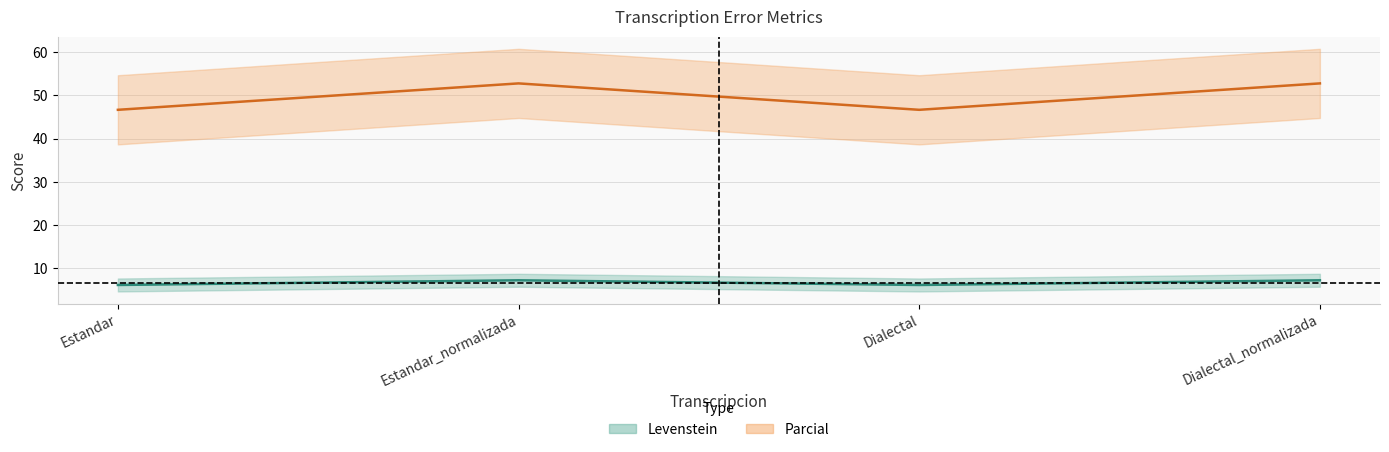

How many interior local peaks does the Levenstein series have?

1